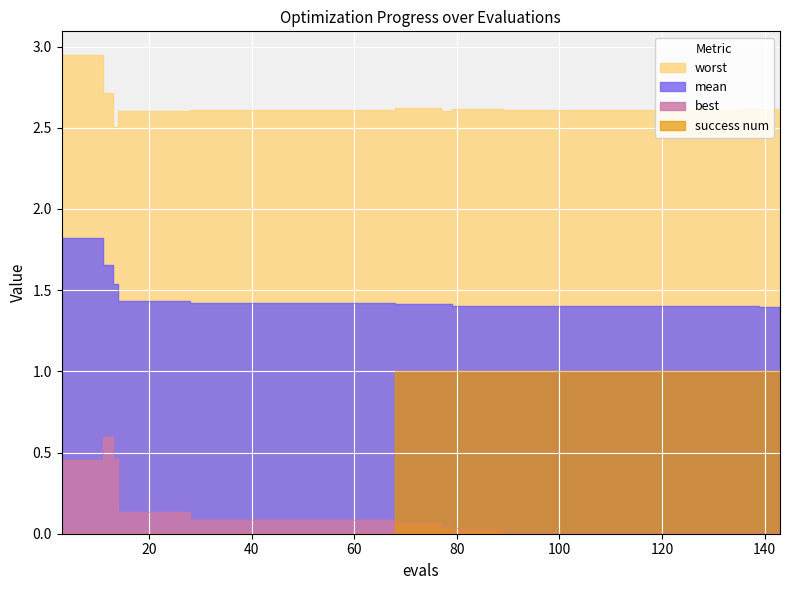

True or false: mean and worst intersect in this chart.

False